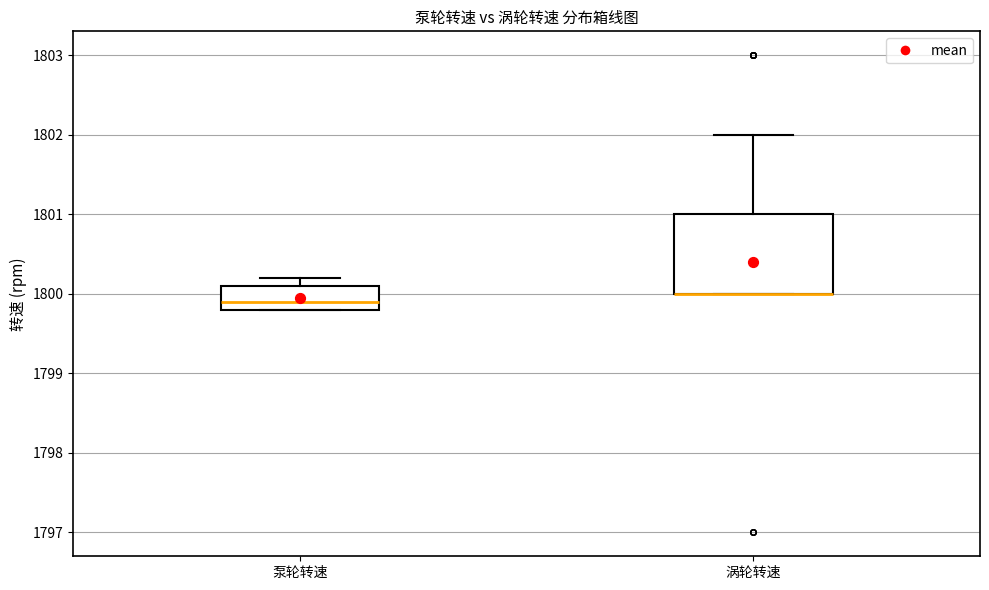

Comparing the boxes themselves (not the whiskers), which one is the tallest?

涡轮转速